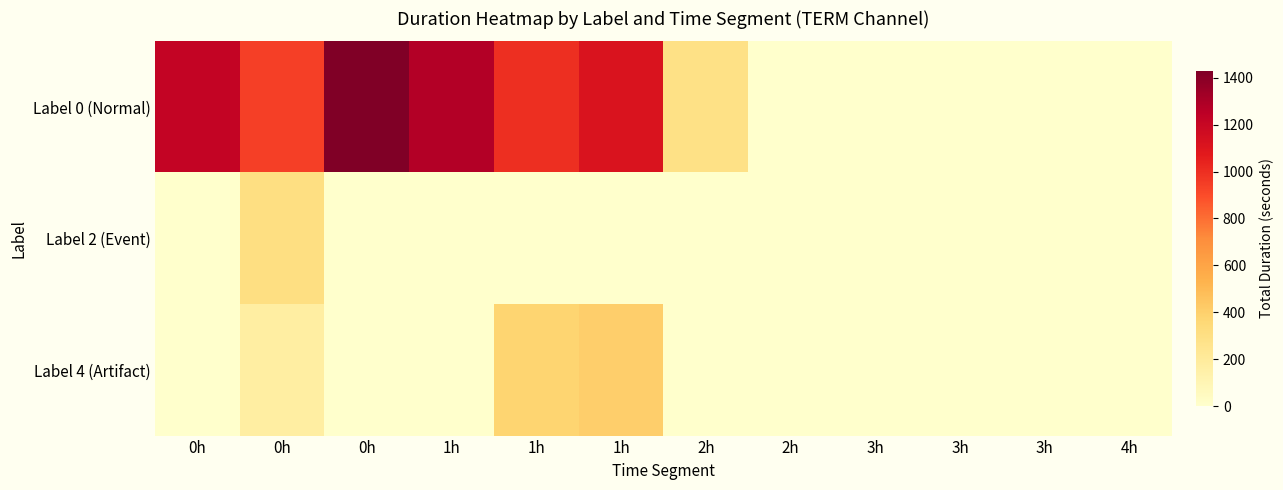

Rank the series by their maximum value, from lowest to highest.

Label 2 (Event), Label 4 (Artifact), Label 0 (Normal)